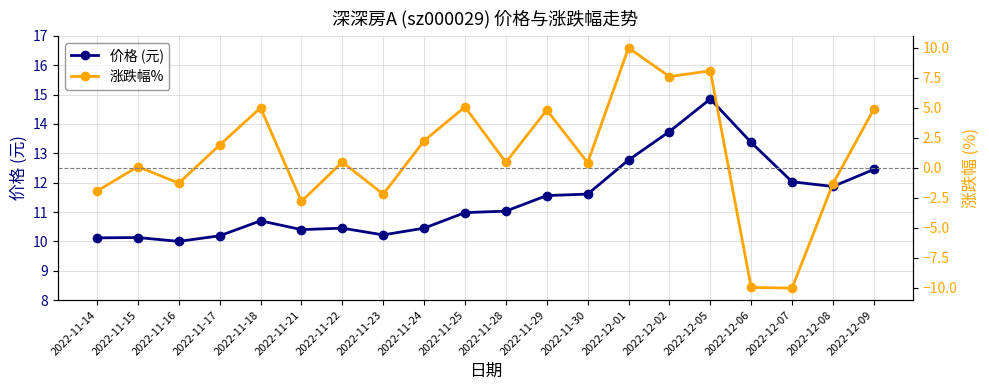

How many distinct data groups are displayed?

2